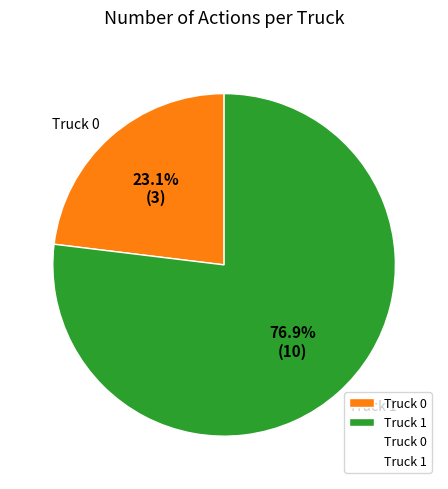

To the nearest percent, what portion does Truck 1 represent?

77%